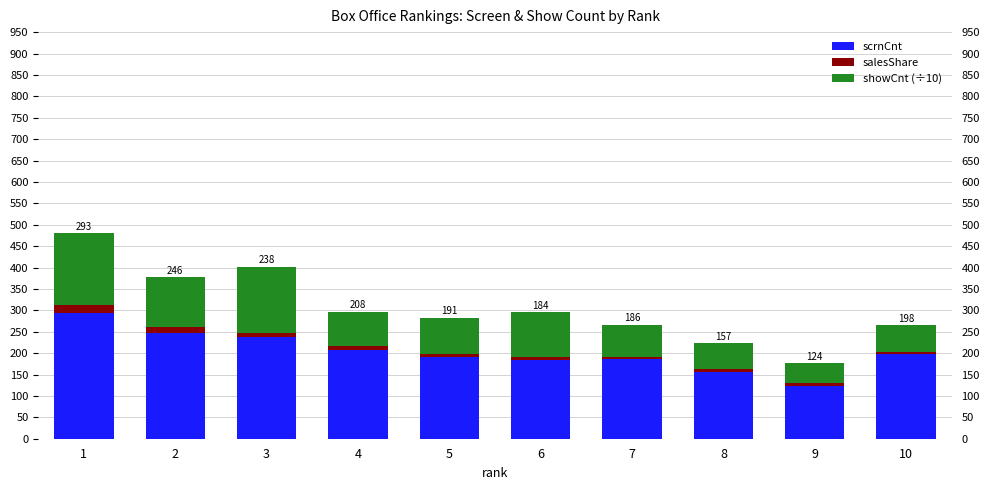

At how many categories does at least one series exceed 17?

10